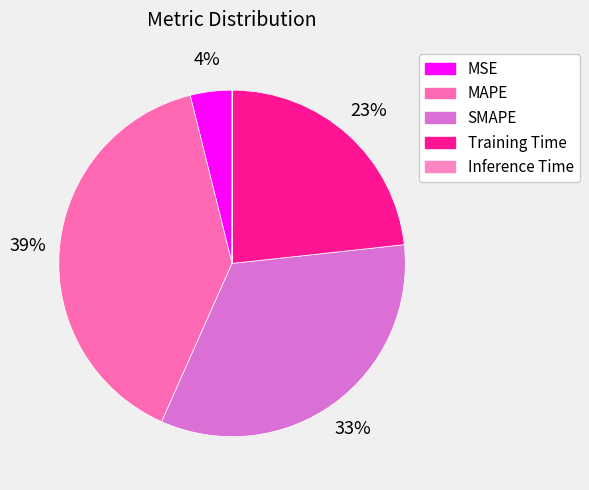

How much of the chart is everything except Inference Time?

99.9%